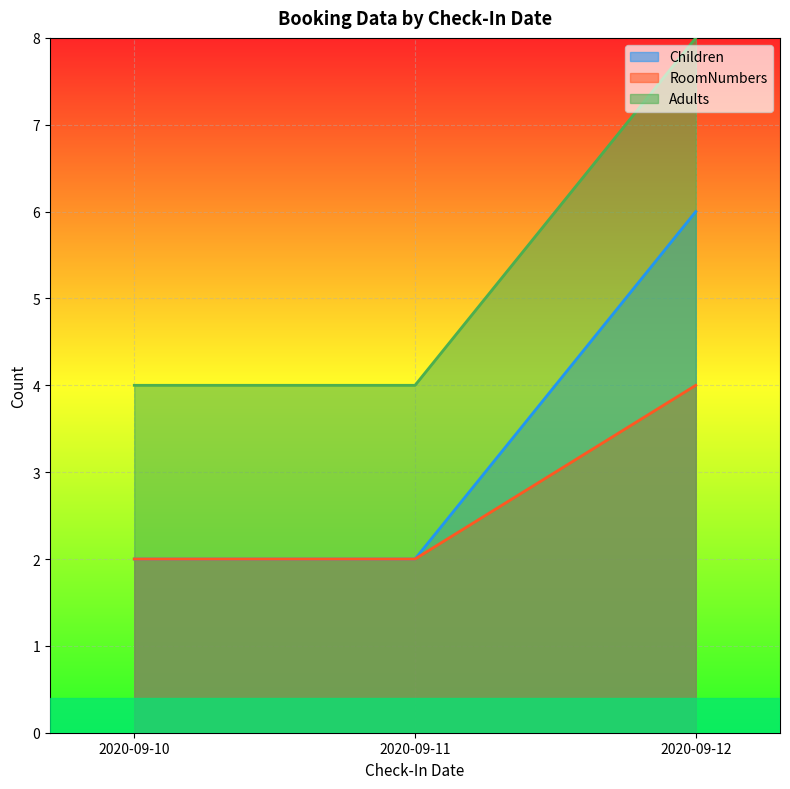

How many categories are shown in the chart?

3